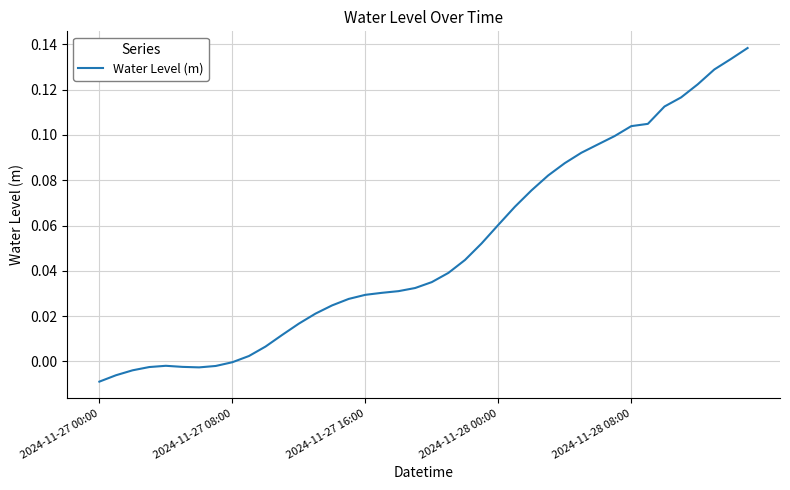

What is the difference between the second highest and minimum values?

0.1